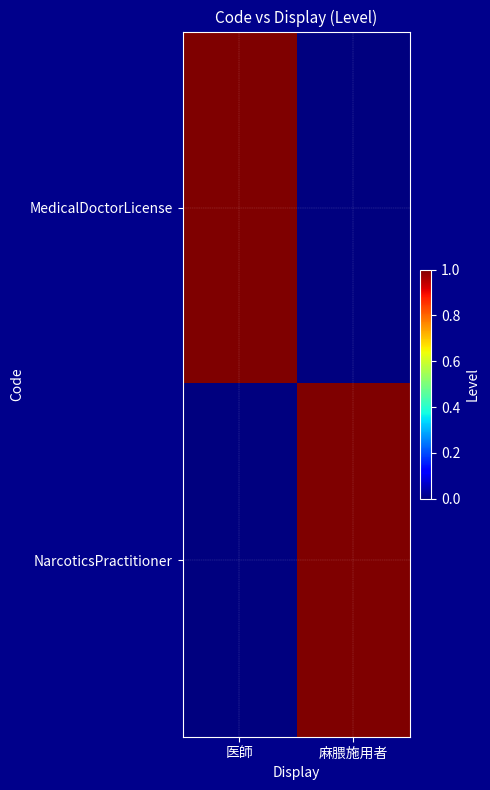

At how many categories does at least one series exceed 0?

2